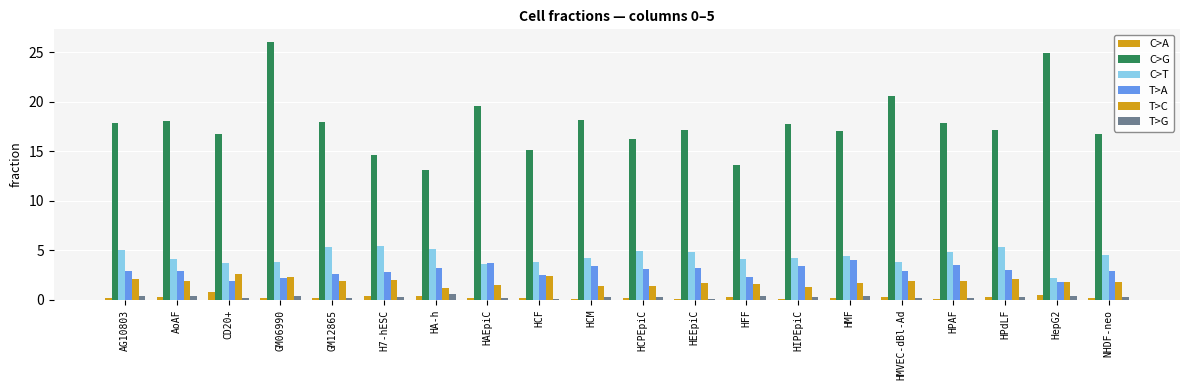

At which label is C>G closest to 19?

HAEpiC